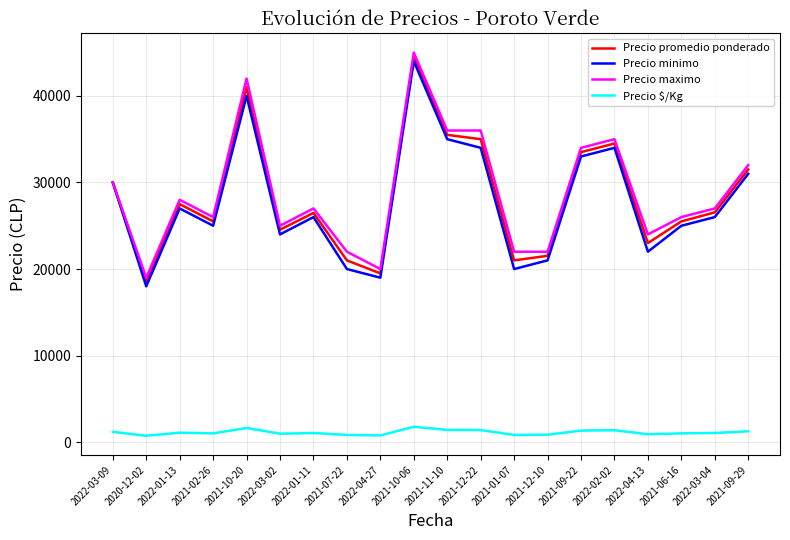

Between 2021-07-22 and 2021-11-10, which series saw the biggest shift?

Precio minimo